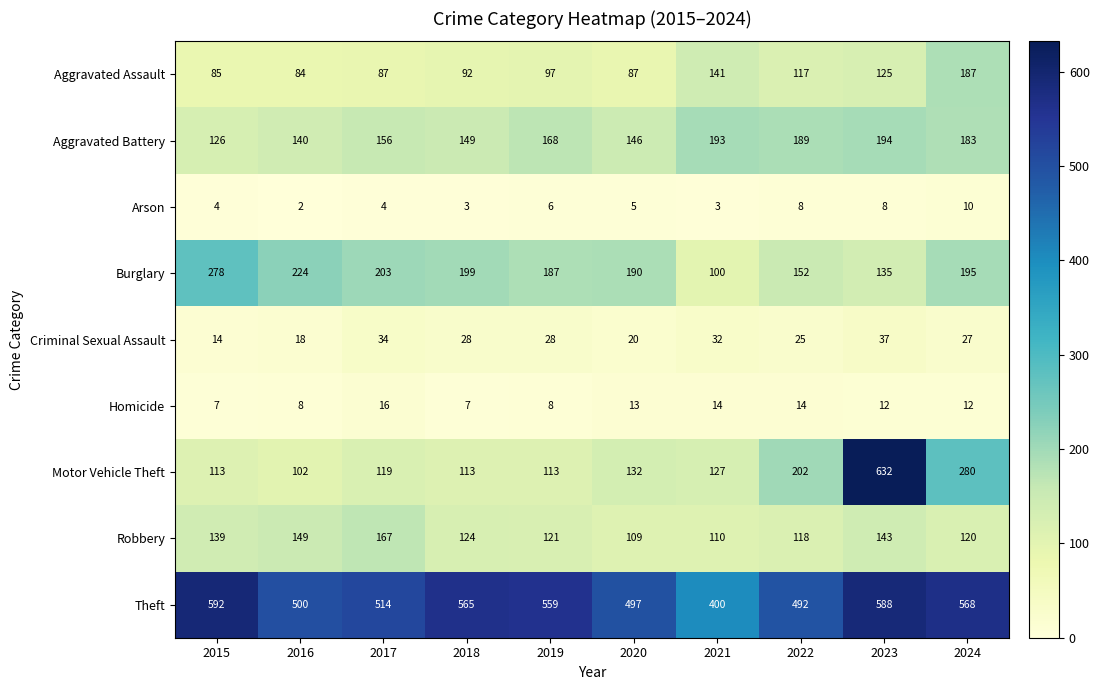

At which label does Arson reach its minimum?

2016